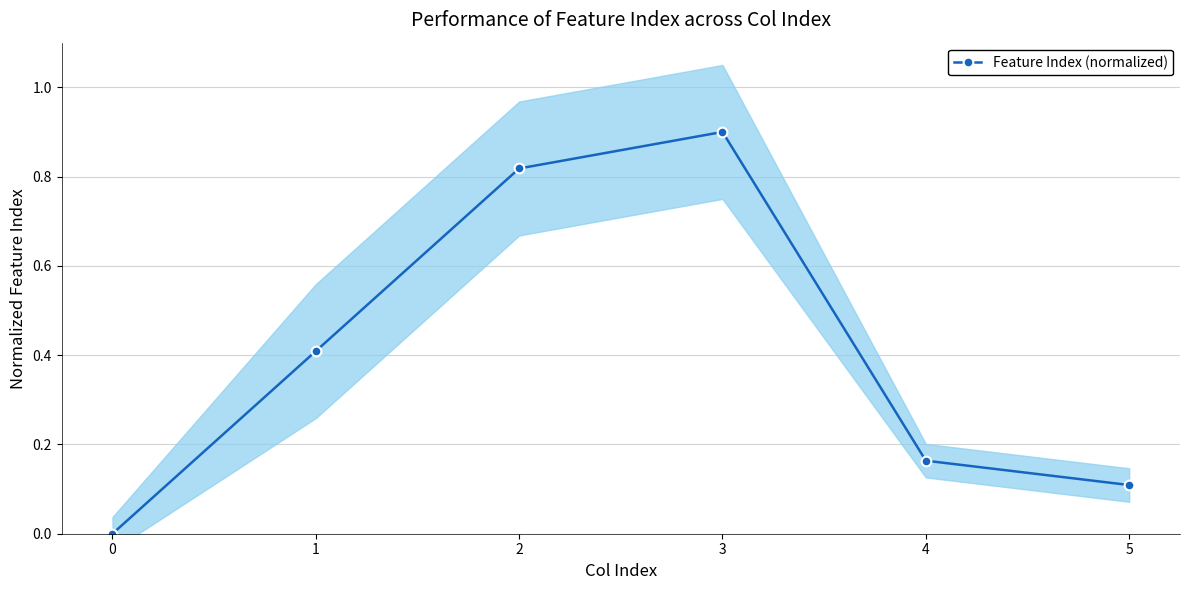

True or false: the data shows 0.1 at 5.

True